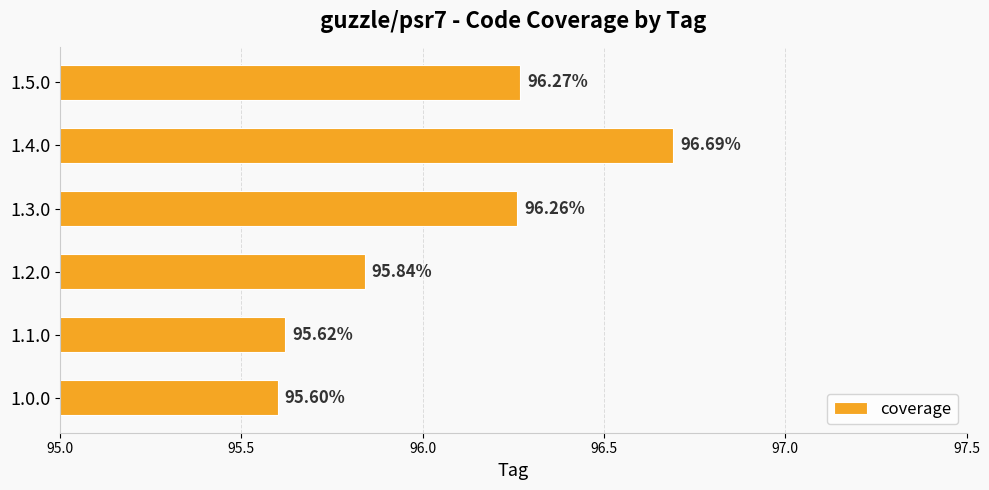

How many values are between 95 and 96?

3